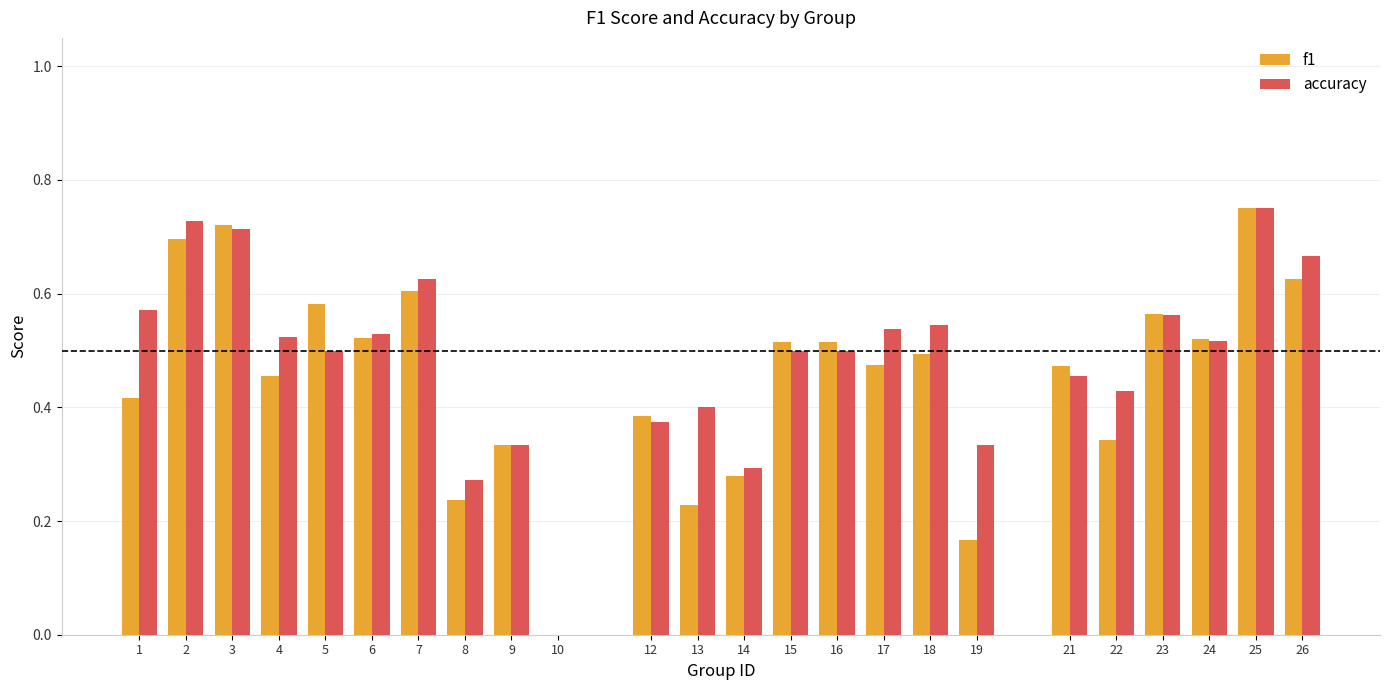

Which series changed the most between 13 and 21?

f1